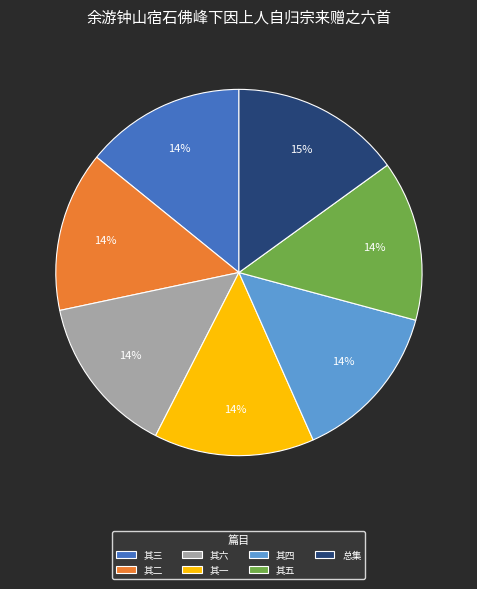

Is it true that 其四 is 14% of the pie?

True